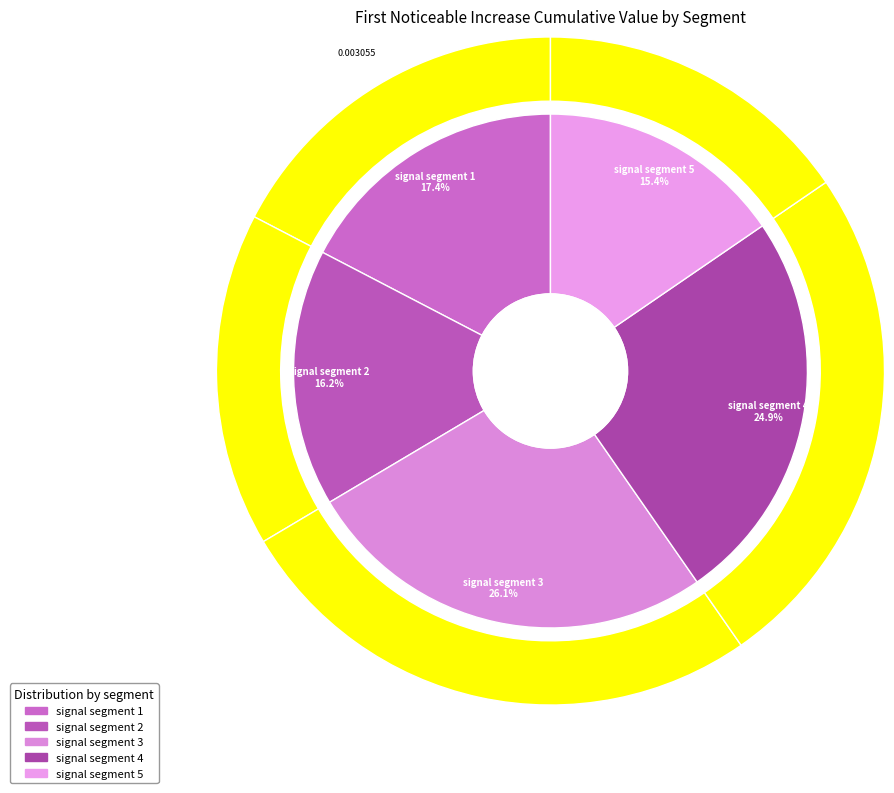

What is the smallest slice in the pie chart?

signal segment 5